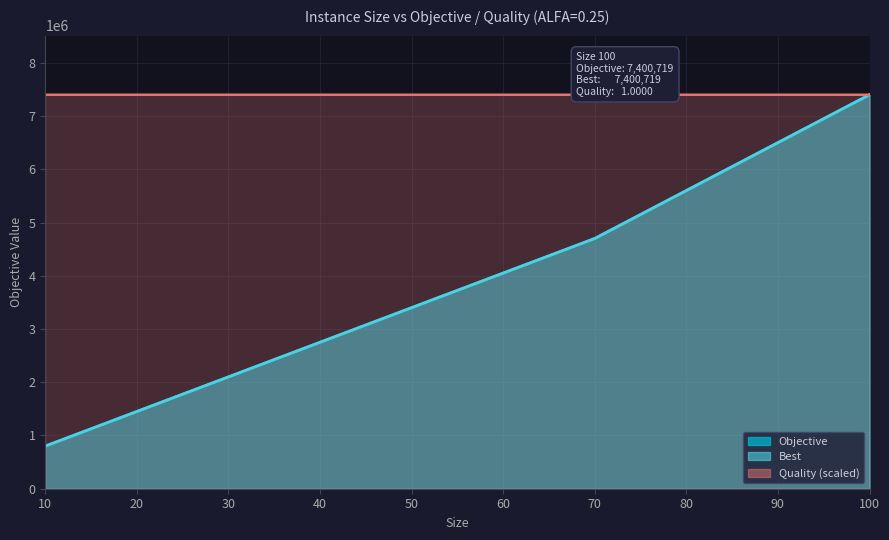

At how many categories does at least one series exceed 5837894?

5